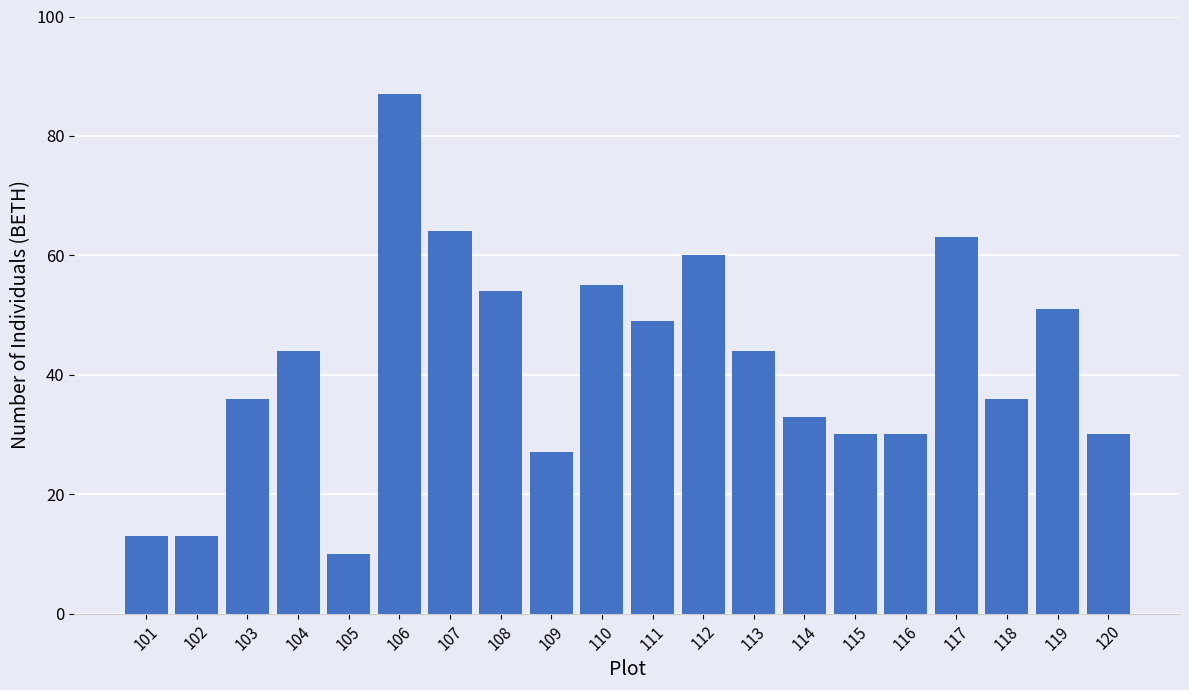

Reading right to left, transcribe all the data shown in this chart.

120=30	119=51	118=36	117=63	116=30	115=30	114=33	113=44	112=60	111=49	110=55	109=27	108=54	107=64	106=87	105=10	104=44	103=36	102=13	101=13